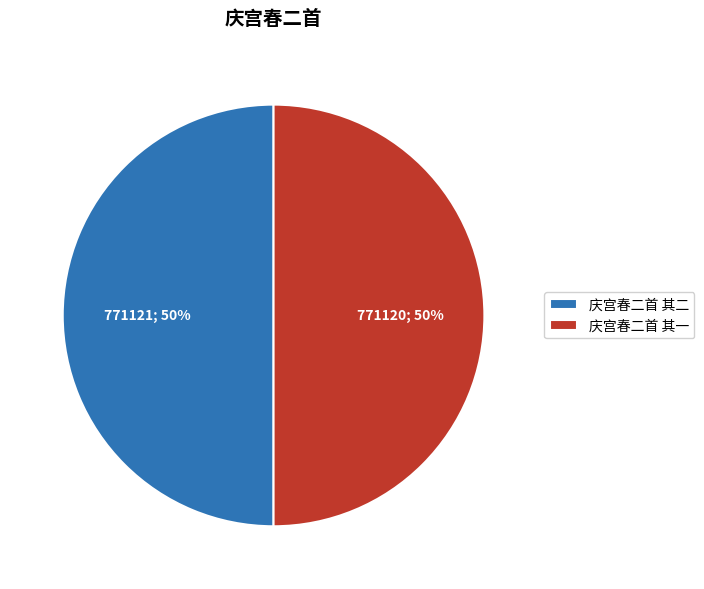

What is the ratio of the value at 庆宫春二首 其一 to the value at 庆宫春二首 其二?

1.0